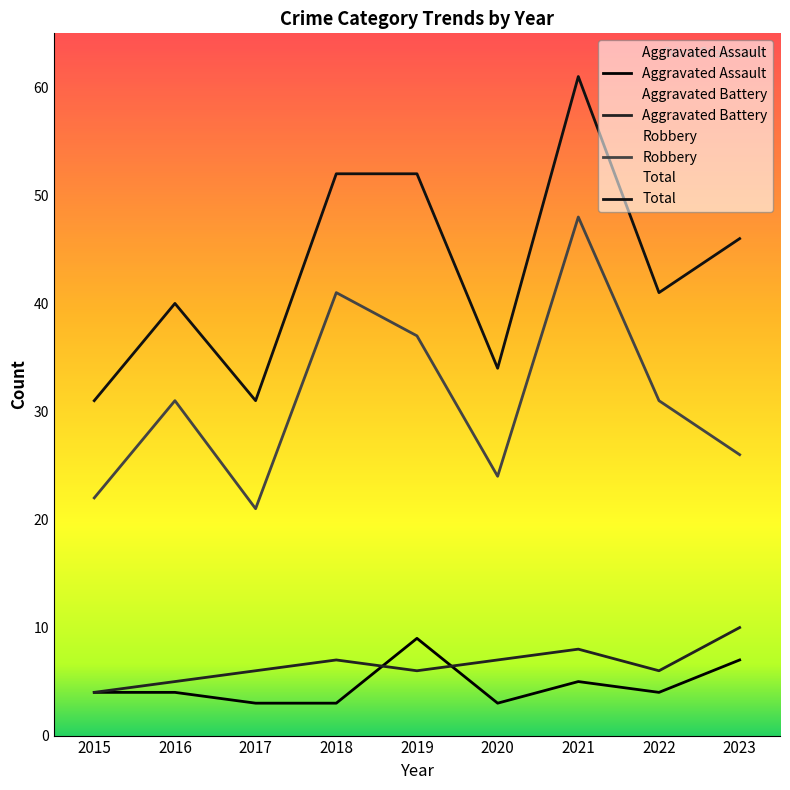

What is the value of the Robbery point at the 7th from the left?

48